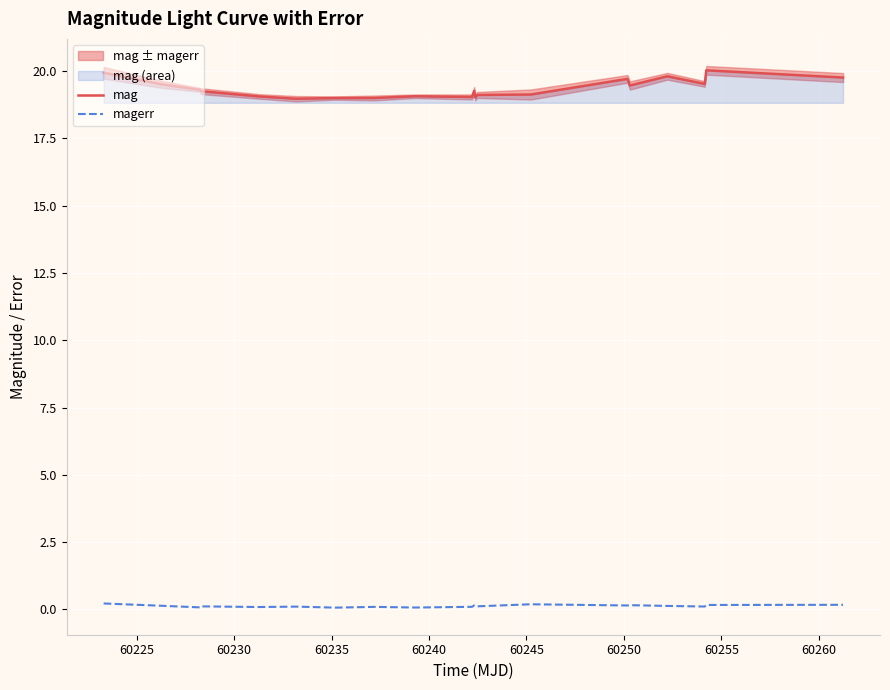

True or false: mag and magerr cross at least once.

False